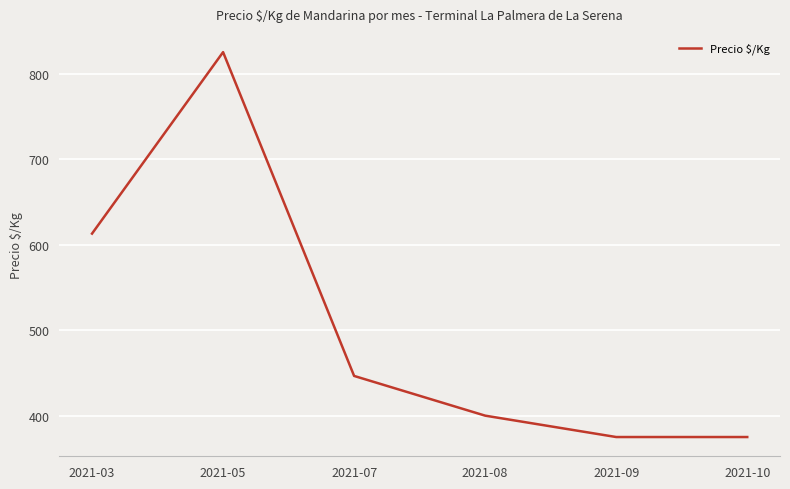

Count the number of categories in the chart.

6